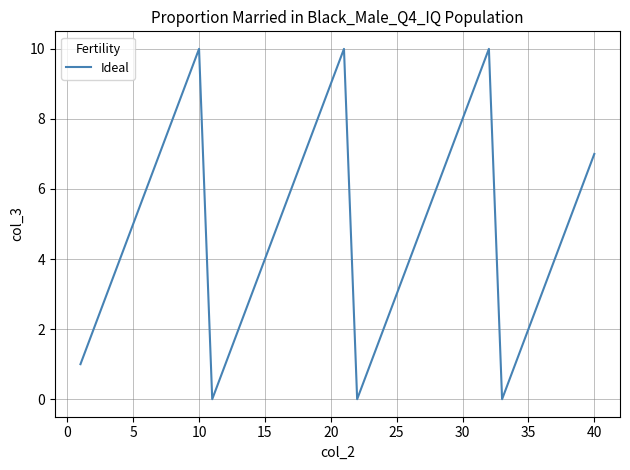

What is the difference between the maximum and minimum values?

10